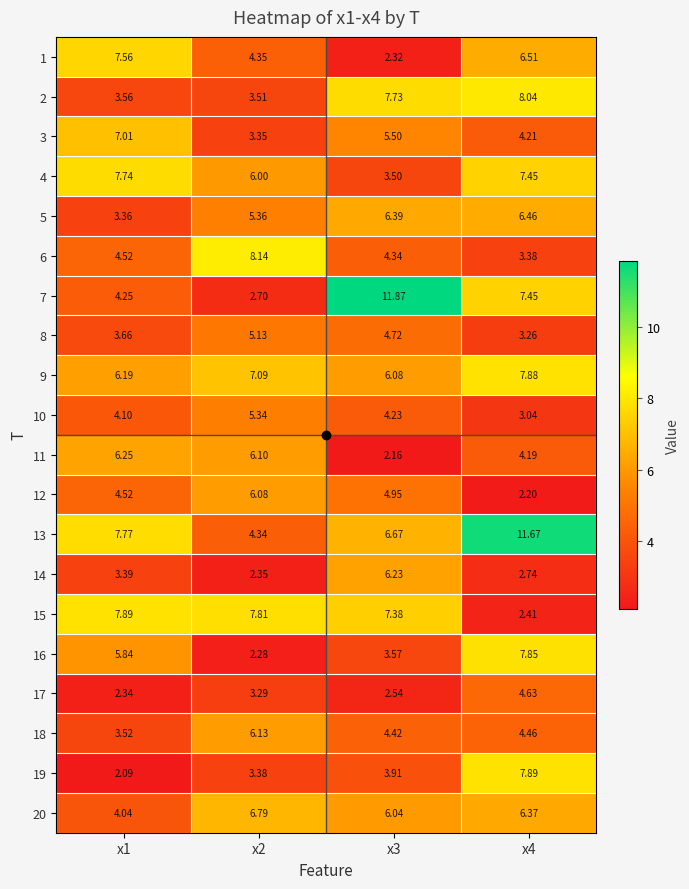

Reading left to right, transcribe all the data shown in this chart.

0: 7.6	4.3	2.3	6.5
1: 3.6	3.5	7.7	8.0
2: 7.0	3.4	5.5	4.2
3: 7.7	6.0	3.5	7.5
4: 3.4	5.4	6.4	6.5
5: 4.5	8.1	4.3	3.4
6: 4.2	2.7	11.9	7.4
7: 3.7	5.1	4.7	3.3
8: 6.2	7.1	6.1	7.9
9: 4.1	5.3	4.2	3.0
10: 6.3	6.1	2.2	4.2
11: 4.5	6.1	4.9	2.2
12: 7.8	4.3	6.7	11.7
13: 3.4	2.4	6.2	2.7
14: 7.9	7.8	7.4	2.4
15: 5.8	2.3	3.6	7.9
16: 2.3	3.3	2.5	4.6
17: 3.5	6.1	4.4	4.5
18: 2.1	3.4	3.9	7.9
19: 4.0	6.8	6.0	6.4